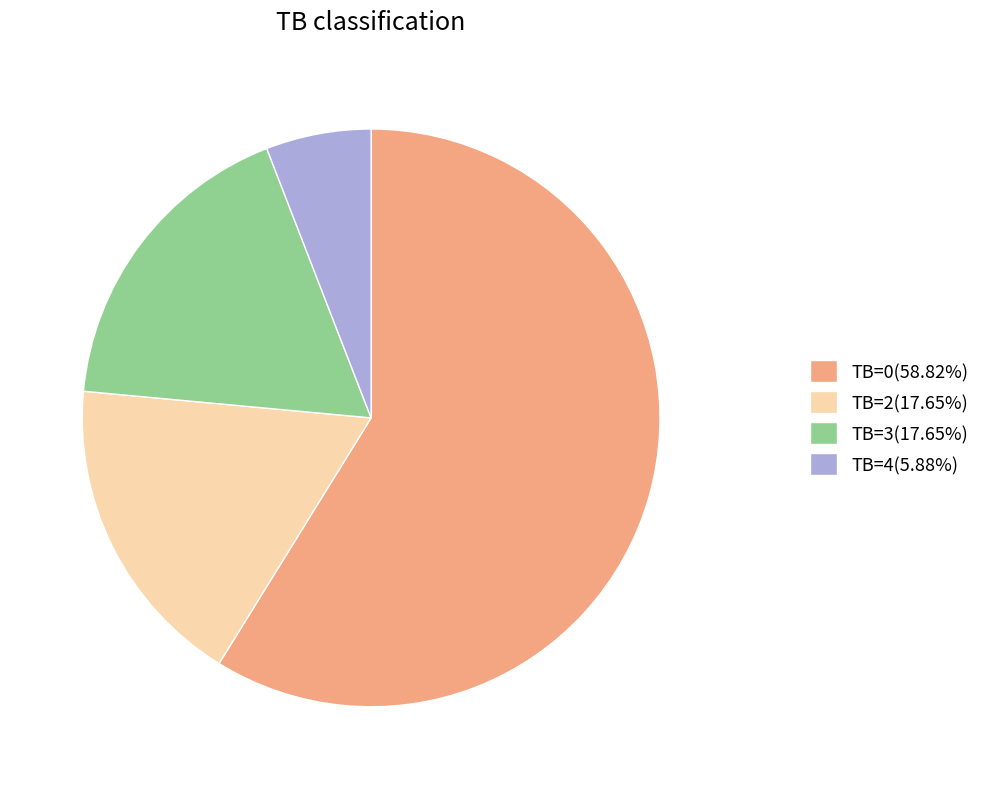

What is the ratio of the value at TB=0(58.82%) to the value at TB=4(5.88%)?

10.0